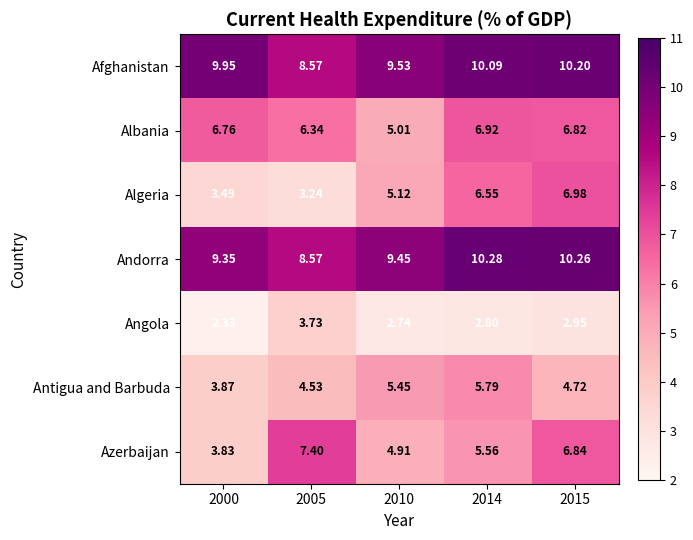

Is the value of Azerbaijan at 2015 greater than the value of Afghanistan at 2005?

No